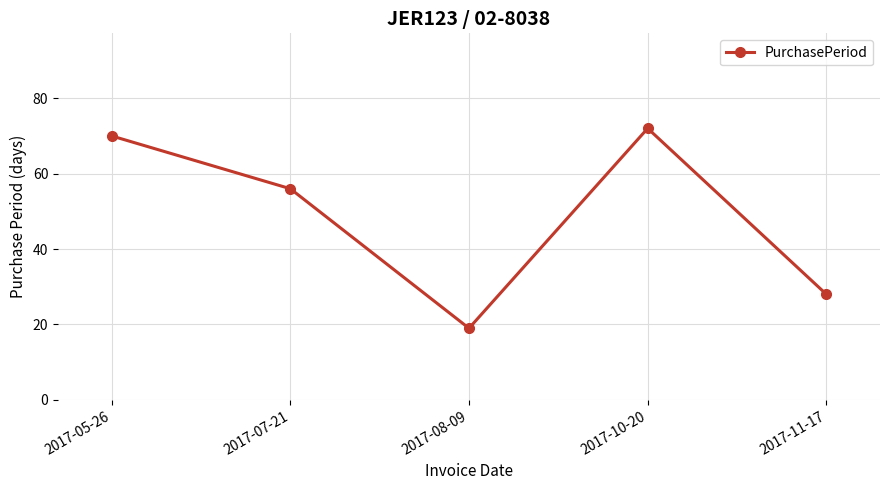

At which category does the data reach its first local peak?

2017-10-20